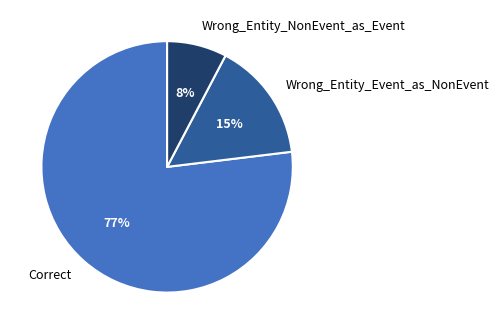

Which has a higher value, Correct or Wrong_Entity_Event_as_NonEvent?

Correct